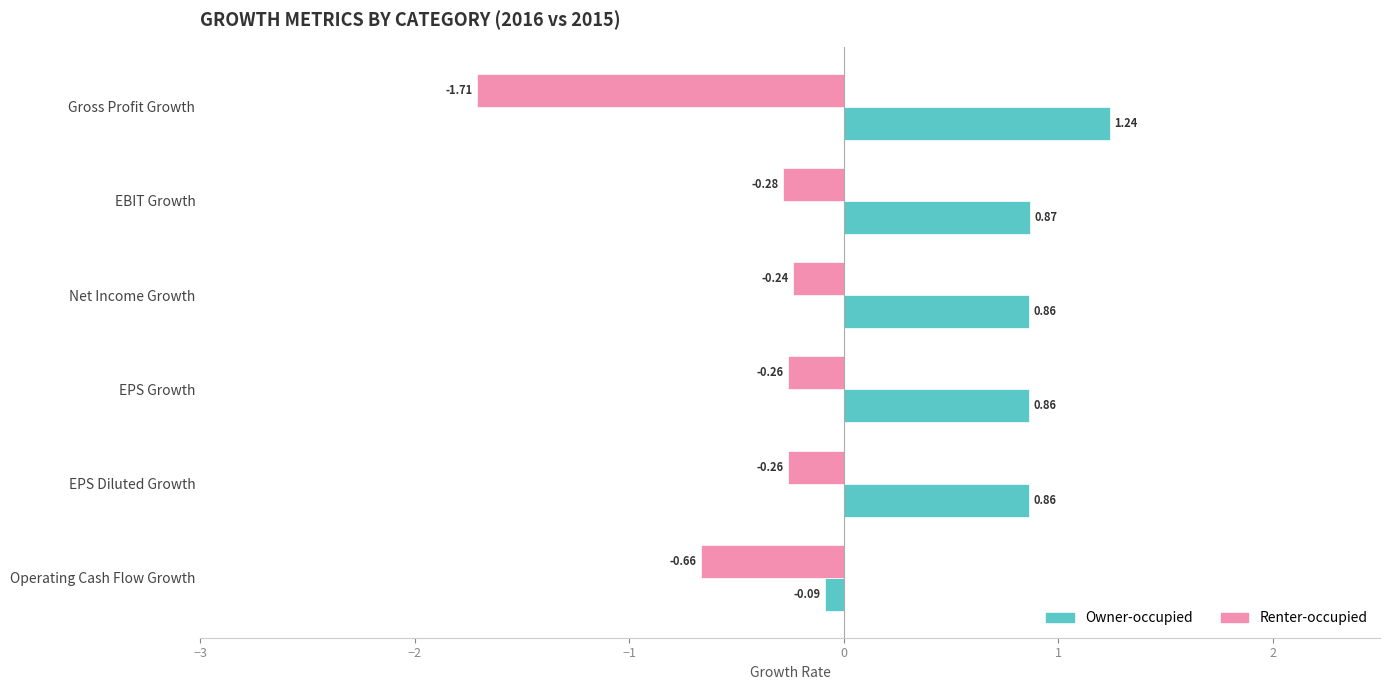

At how many categories does at least one series exceed -1?

6